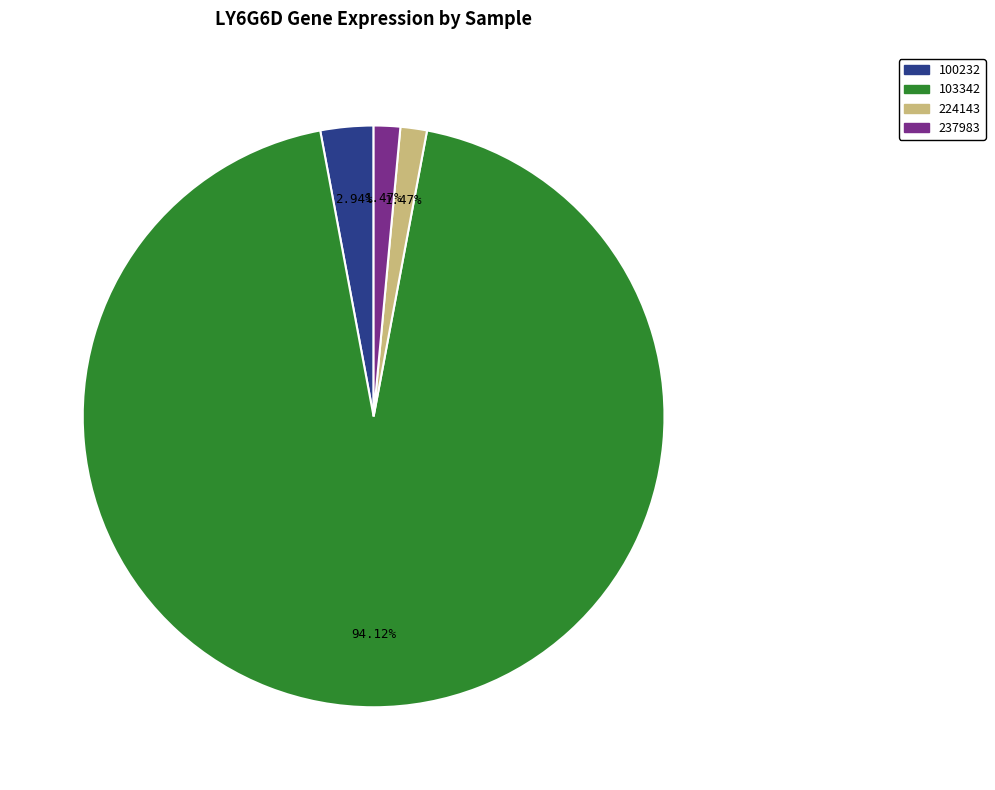

How many slices are in this pie chart?

4